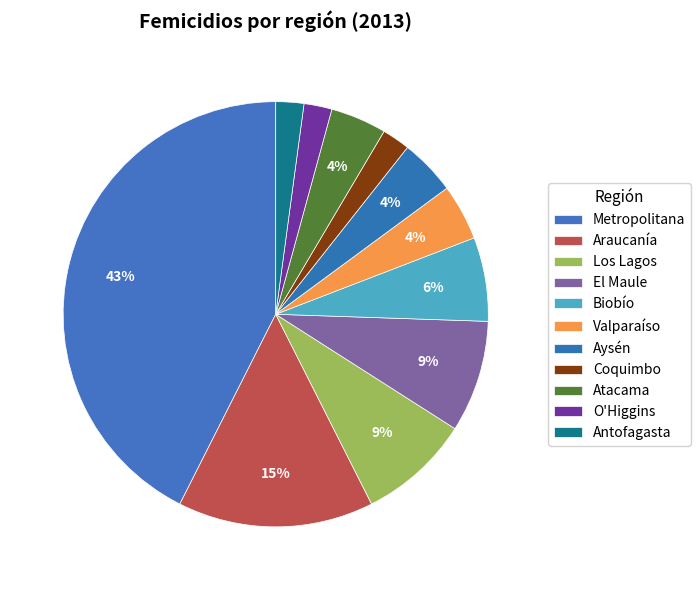

How many slices are in this pie chart?

11